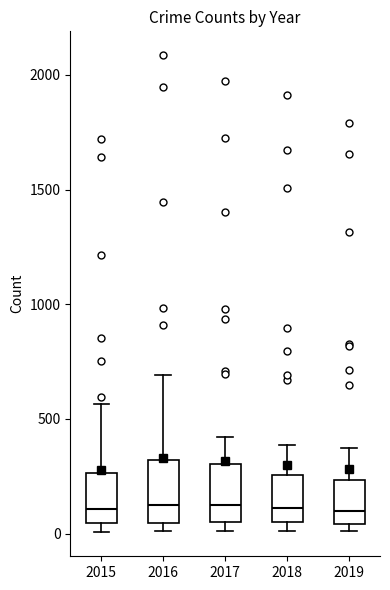

Where is the upper edge of the box at x = 2015 on the y-axis? The values are not printed on the chart, so give them approximately, as read against the axis.

250